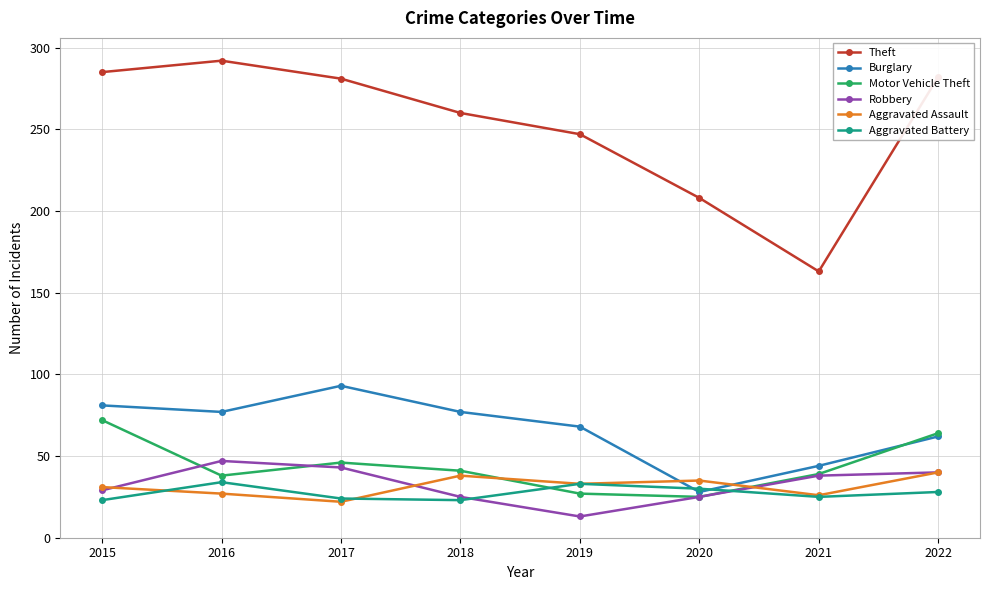

True or false: Motor Vehicle Theft and Theft cross at least once.

False